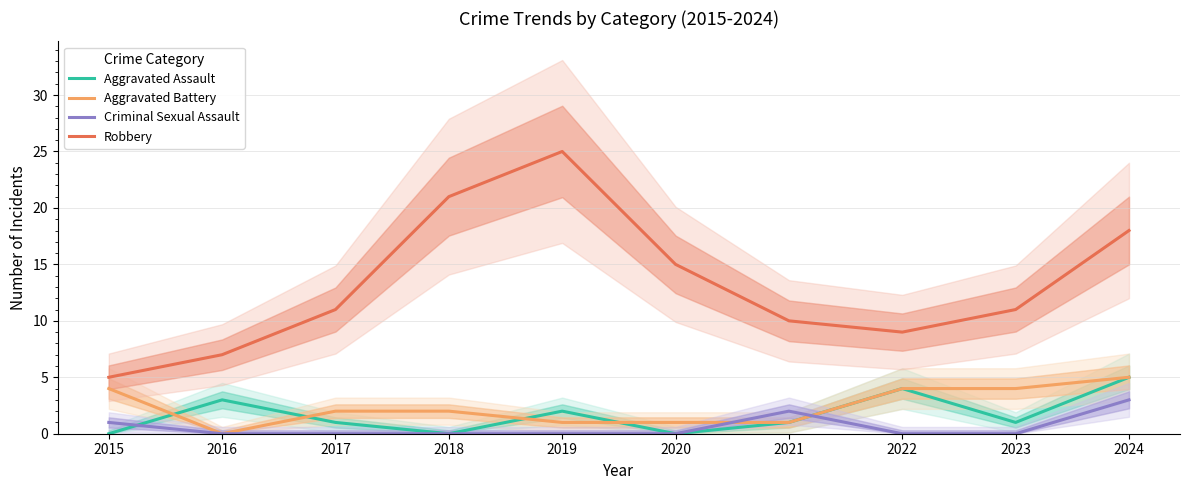

What is the difference between the Criminal Sexual Assault values at 2015 and 2020?

1